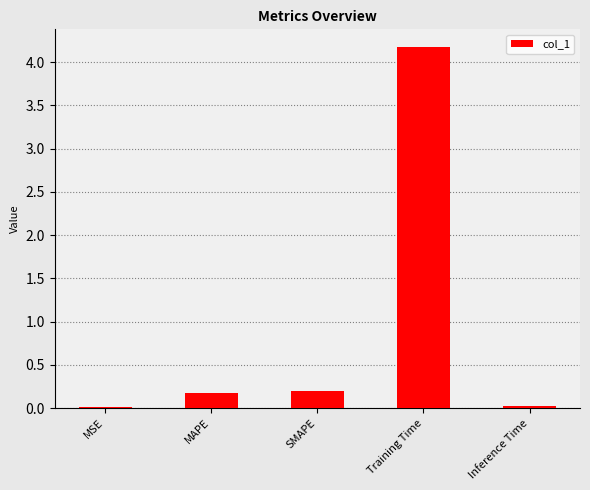

Which has a higher value, Training Time or MSE?

Training Time